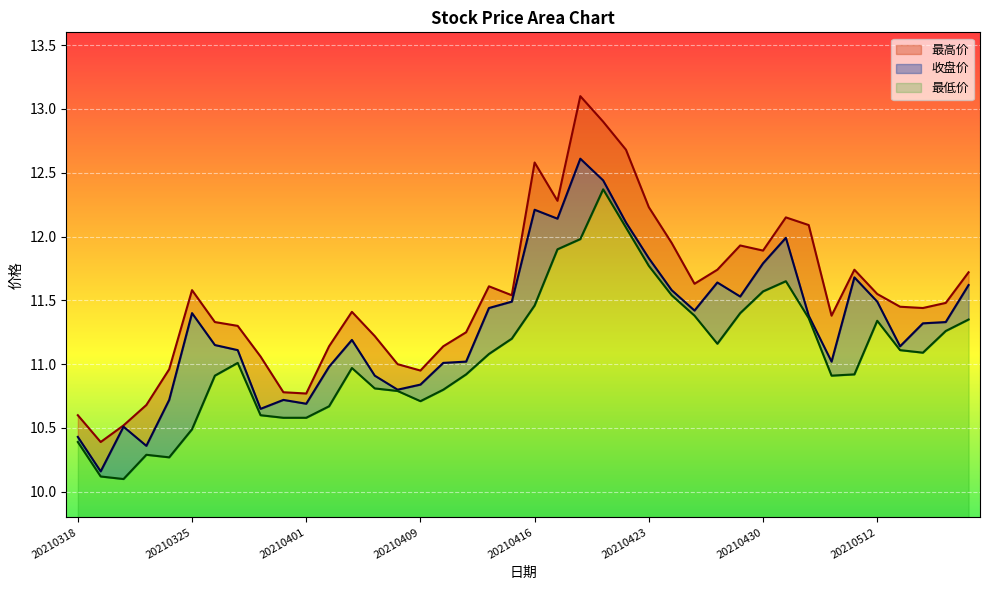

What is the highest value of the 最低价 series?

2.6